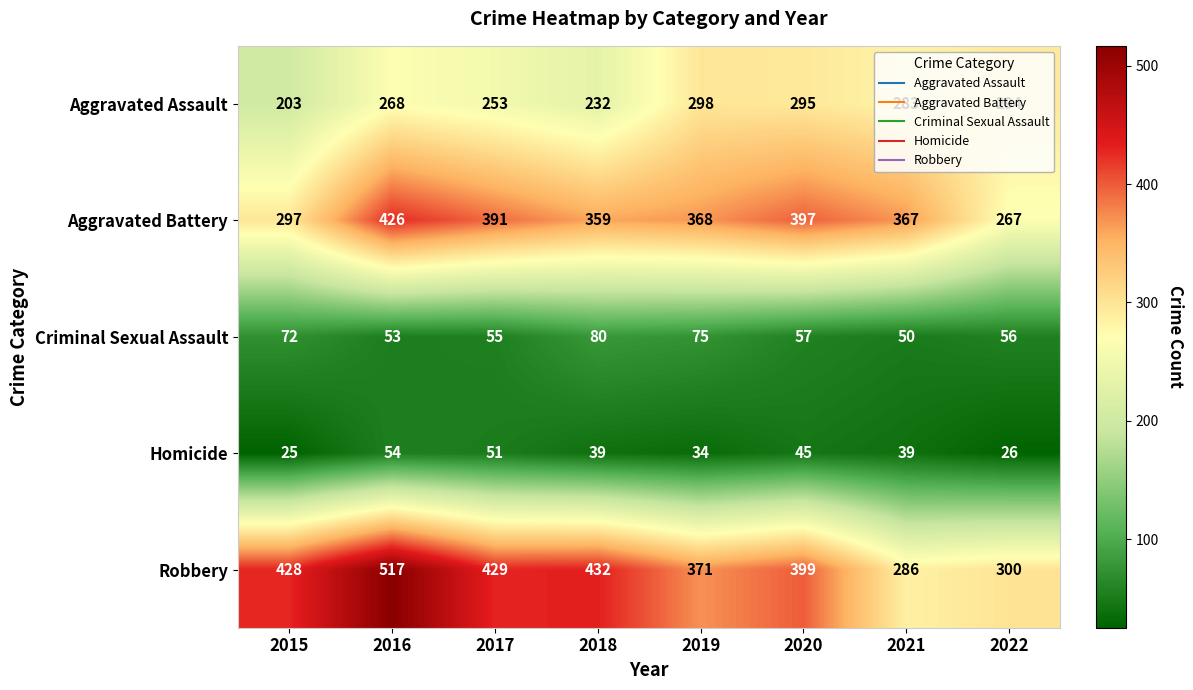

Between 2017 and 2020, which series saw the biggest shift?

Aggravated Assault